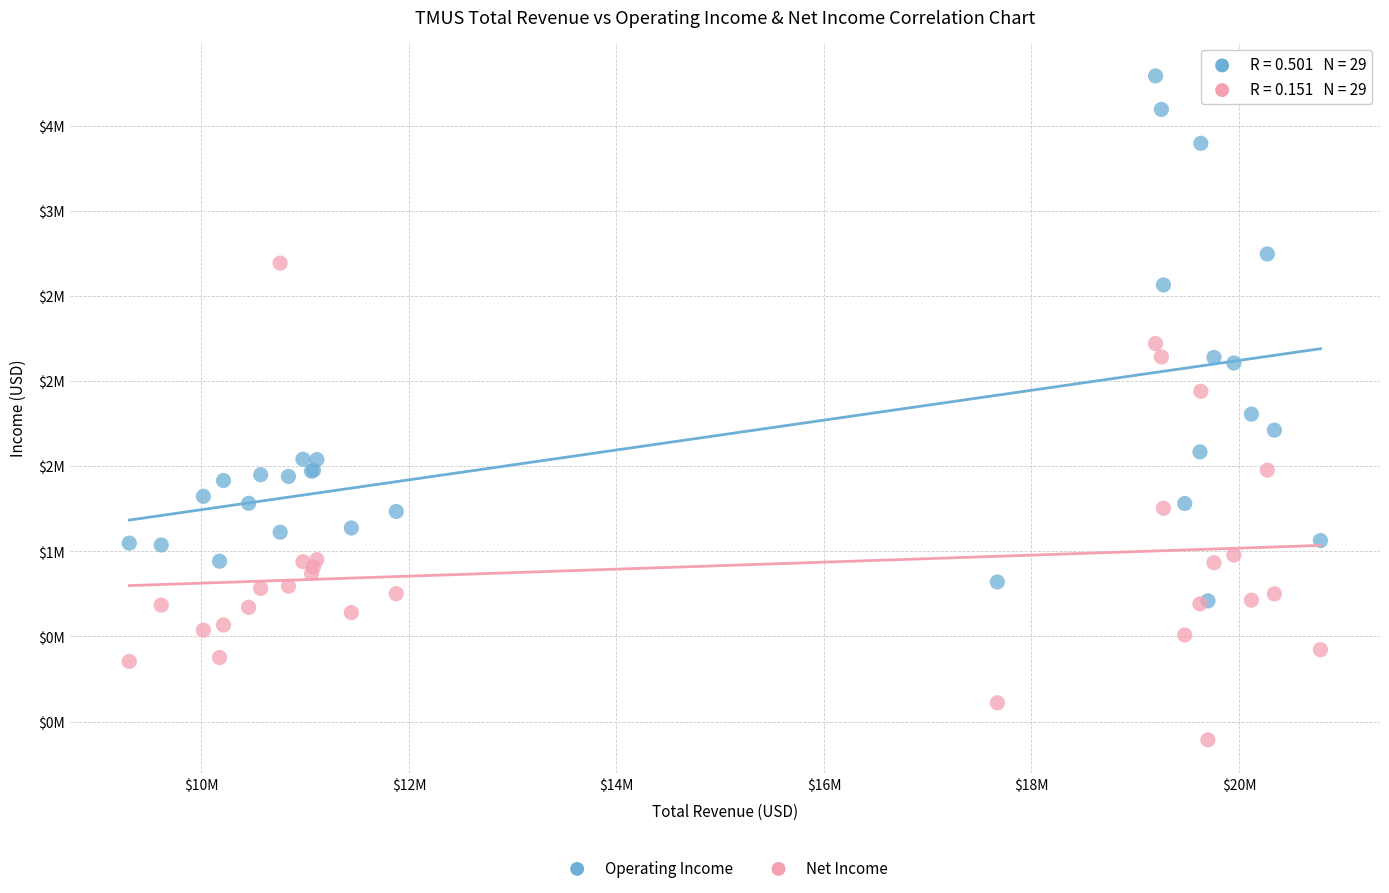

Which series reaches the minimum Y coordinate?

Net Income